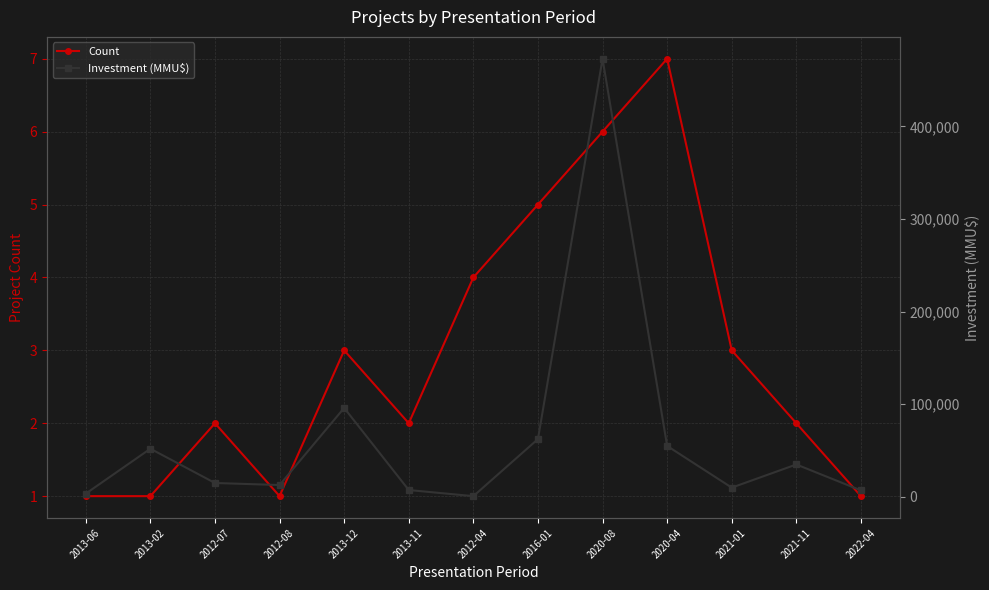

Which series has the largest range (max minus min)?

Investment (MMU$)